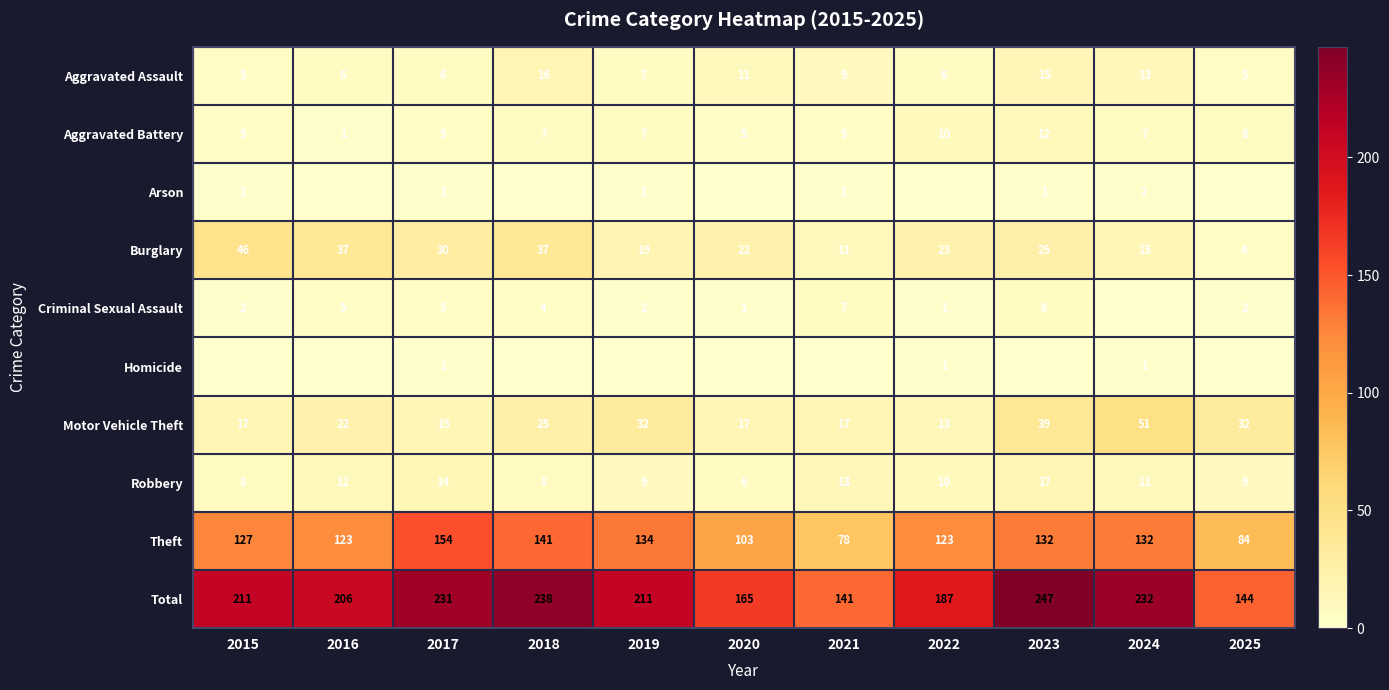

What is the sum of the Theft values at 2022 and 2017?

277